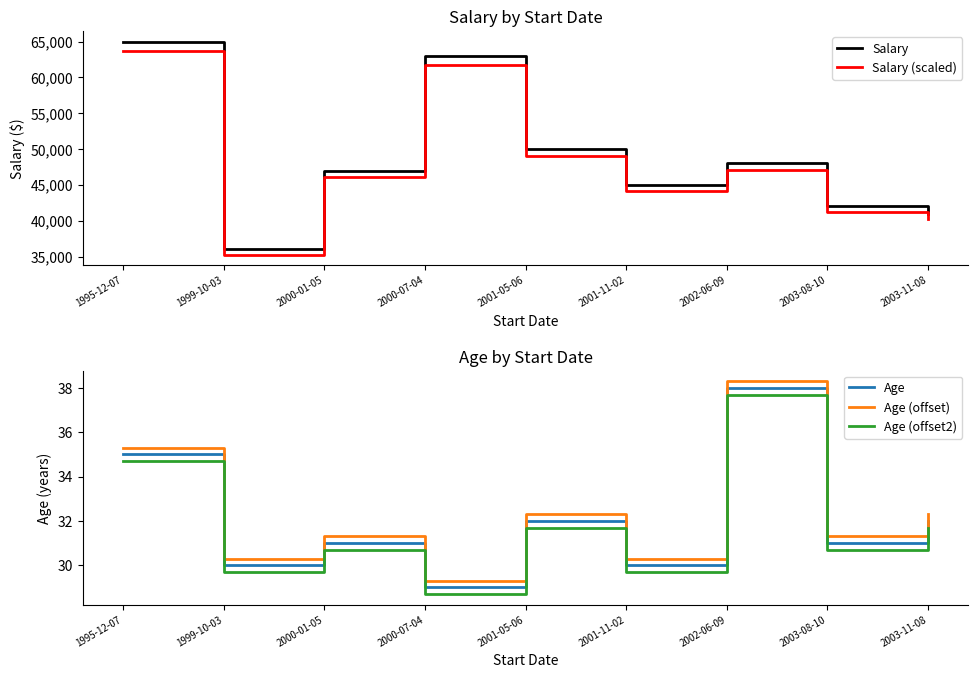

Where is the first local minimum for Age (offset)?

1999-10-03